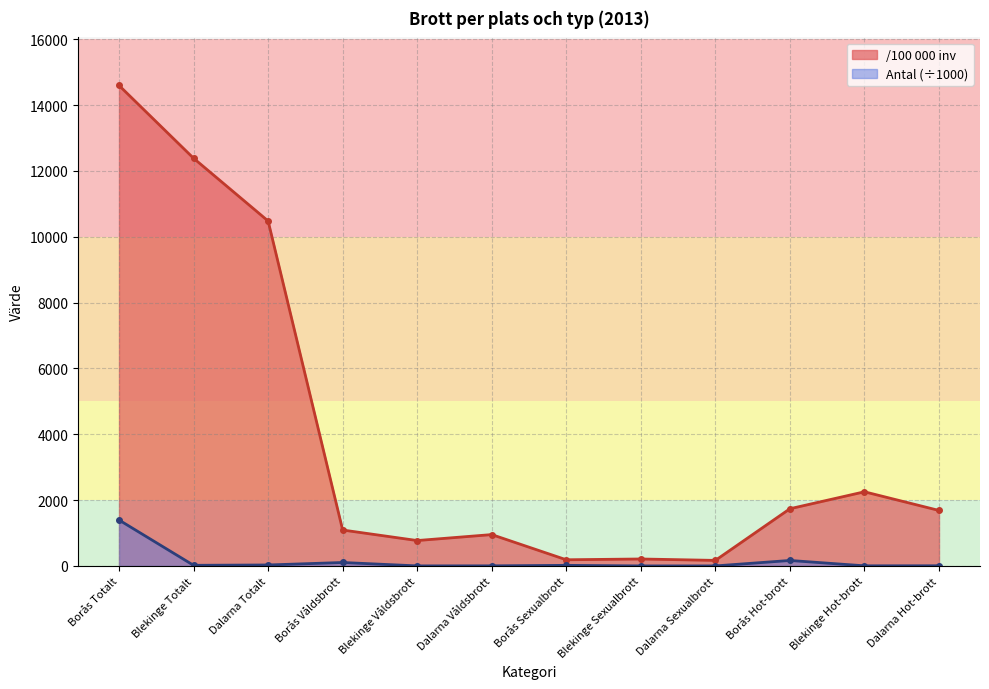

What is the lowest value of the Antal series?

0.3